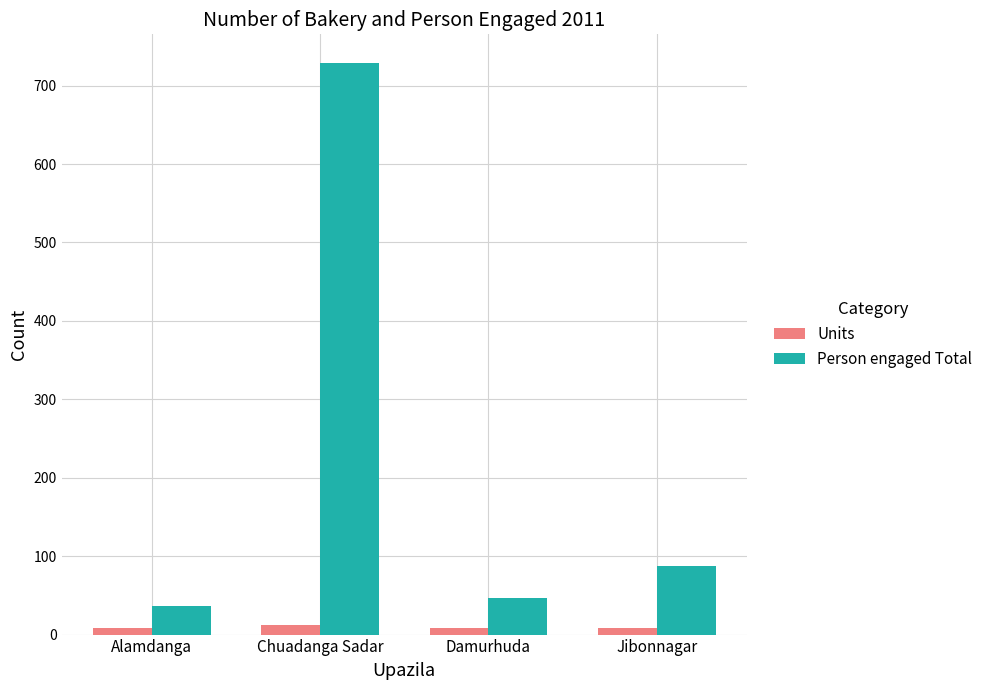

Rank the series by their maximum value, from lowest to highest.

Units, Person engaged Total